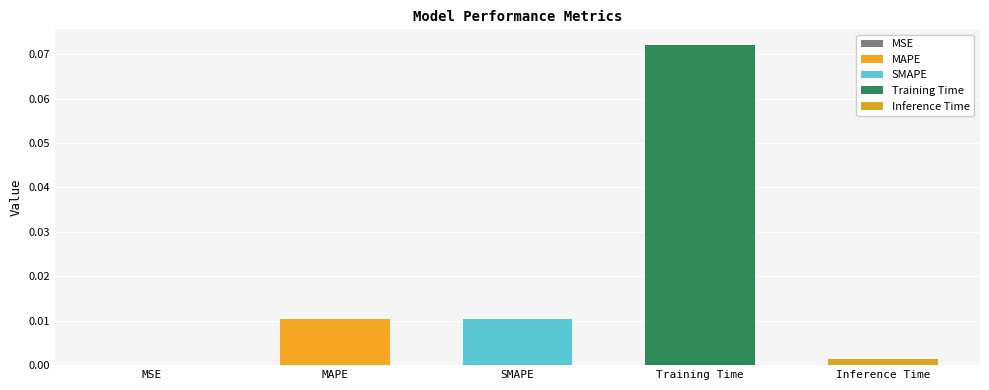

What is the sum of all values?

0.1